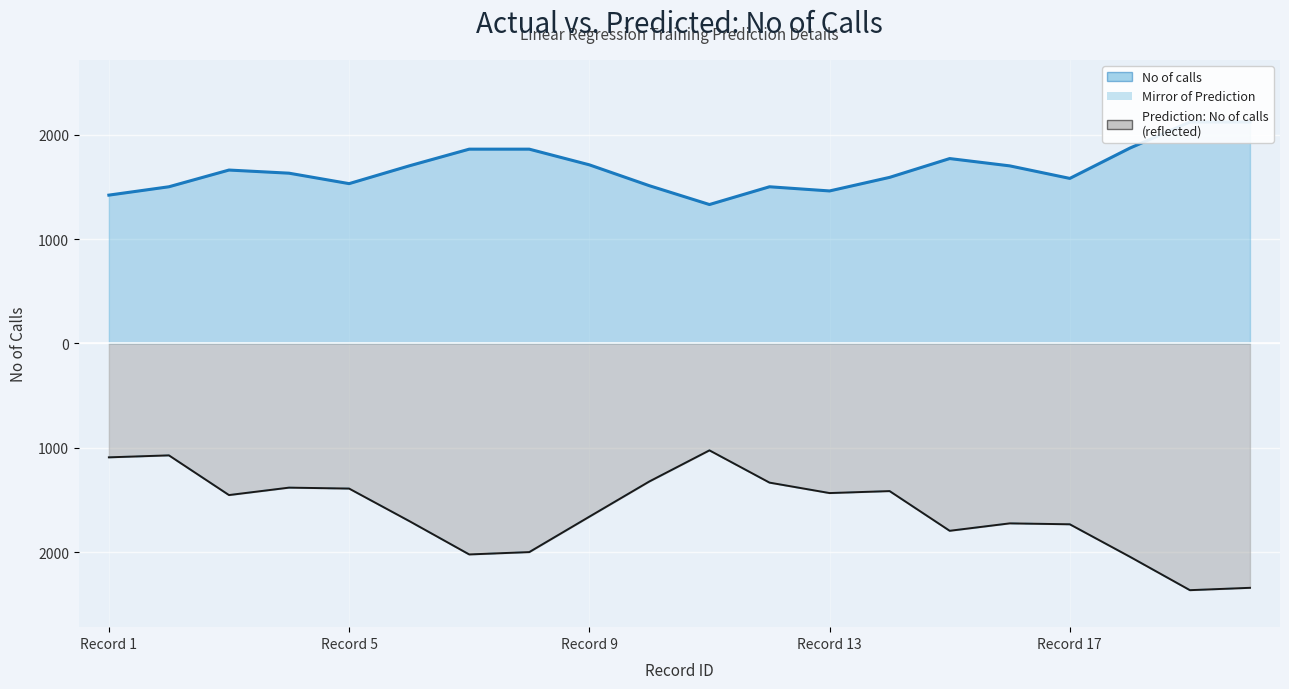

The value of No of calls at 11 is 619.1. True or false?

False